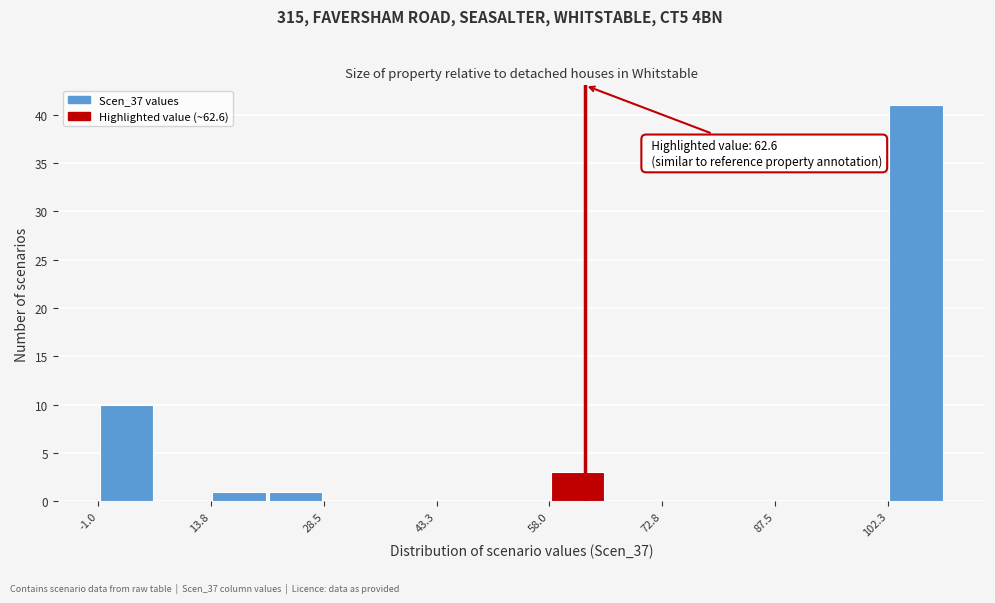

Around what value on the x-axis is the tallest bar? Give the approximate position of its centre, as read against the axis.

106